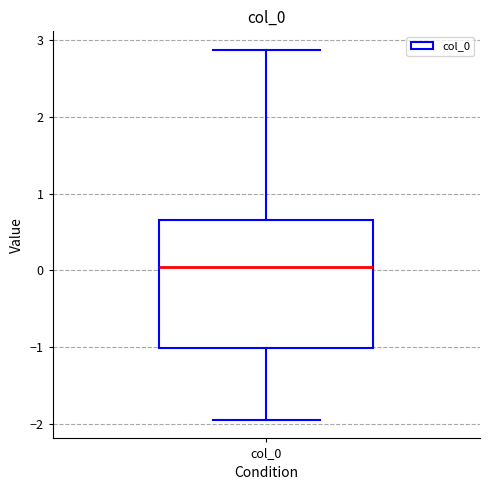

Read this box plot against the y-axis: the position of the median line, the range covered by the box, and the ends of both whiskers. The values are not printed on the chart, so give them approximately, as read against the axis.

median 0.0, box -1.0 to 0.7, whiskers -1.9 to 2.9